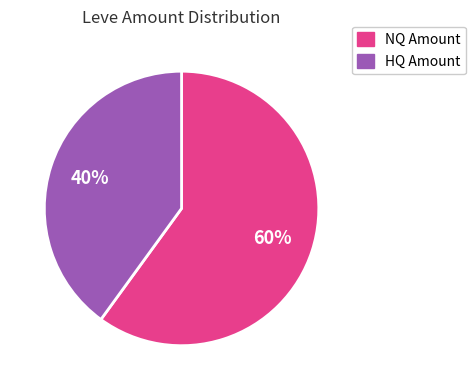

To the nearest percent, what is the difference between the largest and smallest slice percentages?

20%